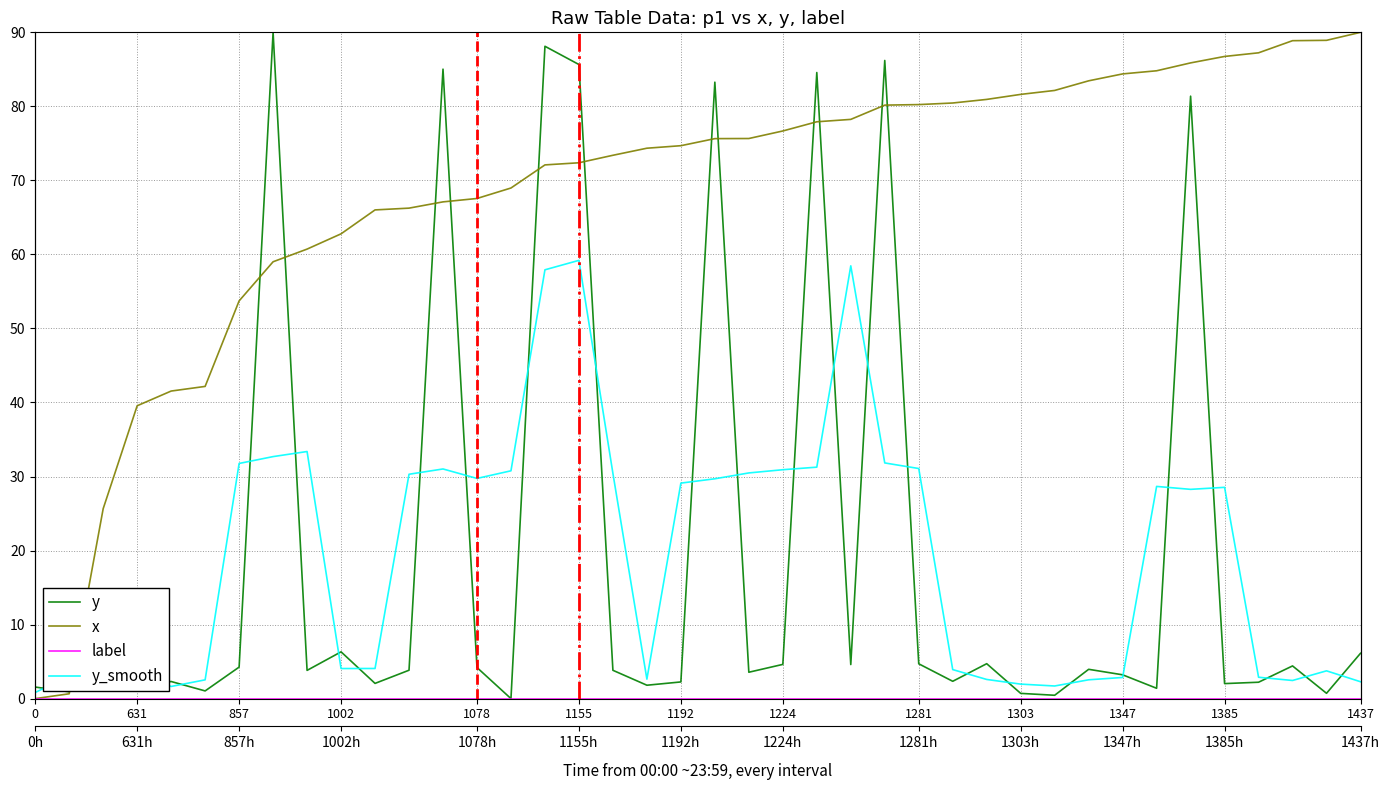

What is the average value of the x series?

68.5